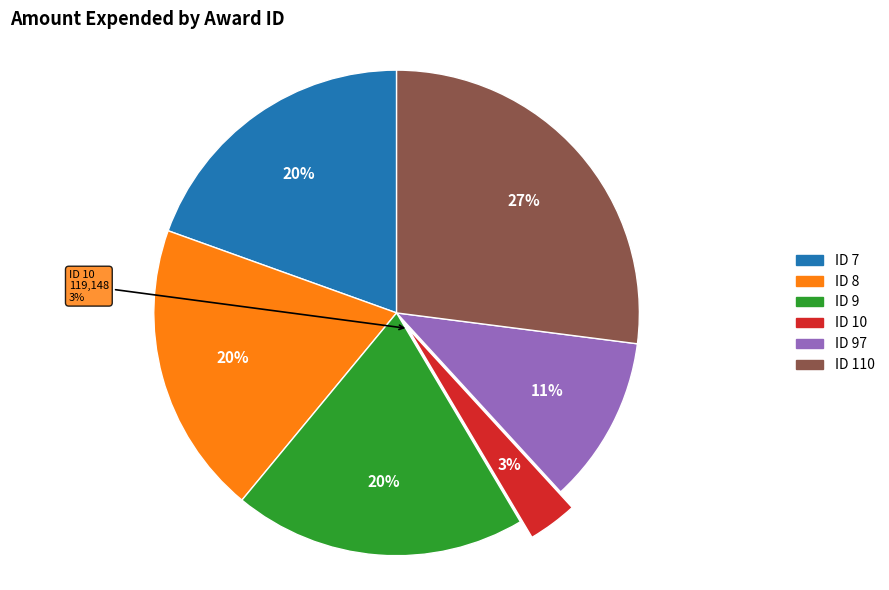

To the nearest percent, what is the combined percentage of 9 and 110?

47%